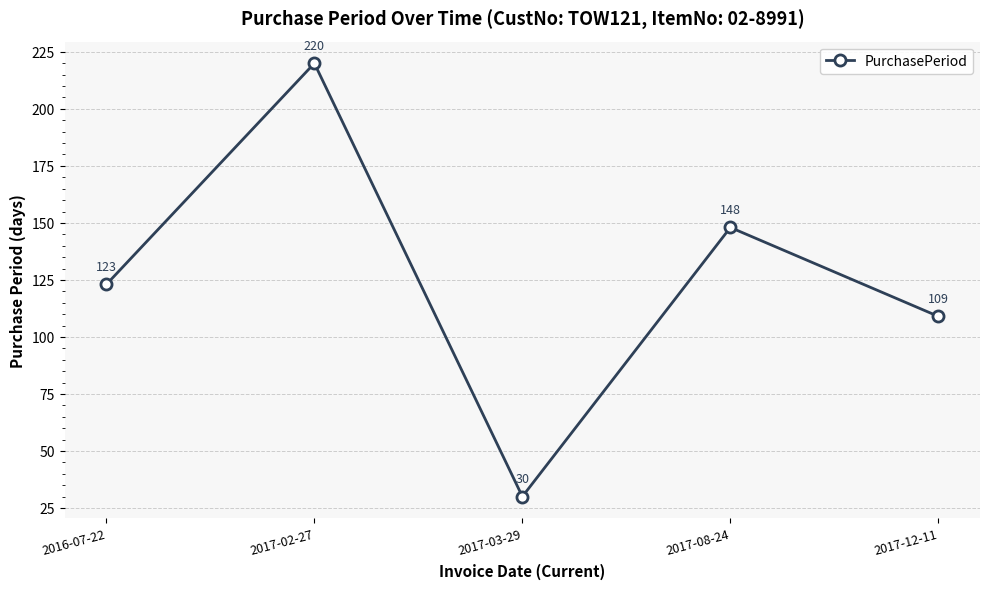

Reading right to left, transcribe all the data shown in this chart.

2017-12-11=109	2017-08-24=148	2017-03-29=30	2017-02-27=220	2016-07-22=123